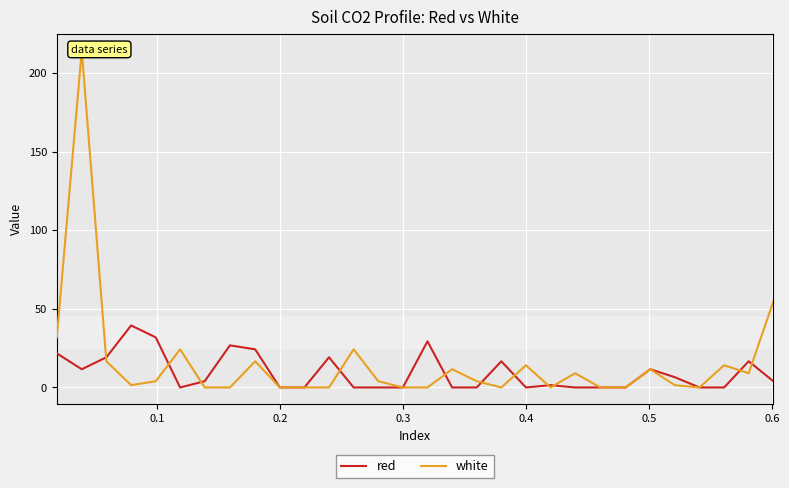

What is the maximum value for red?

39.4